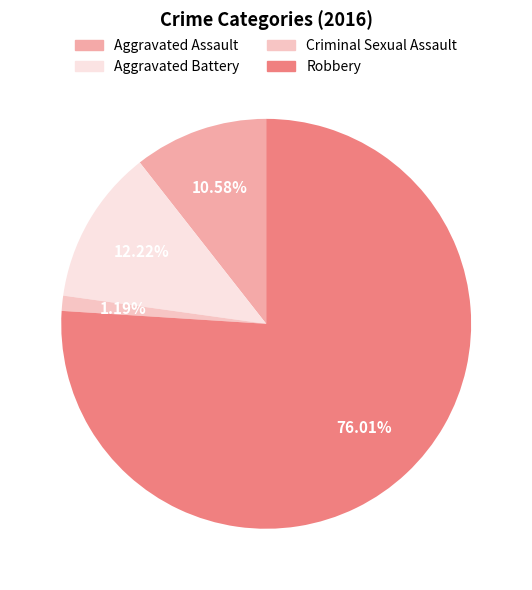

To the nearest percent, what percentage of the pie is Criminal Sexual Assault?

1%